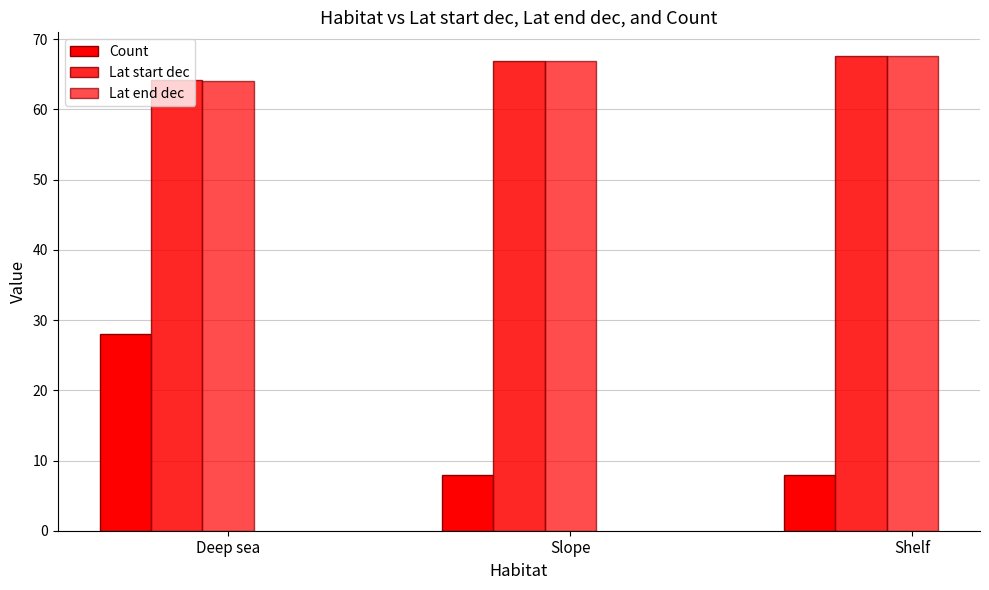

How many bars are there in total?

9